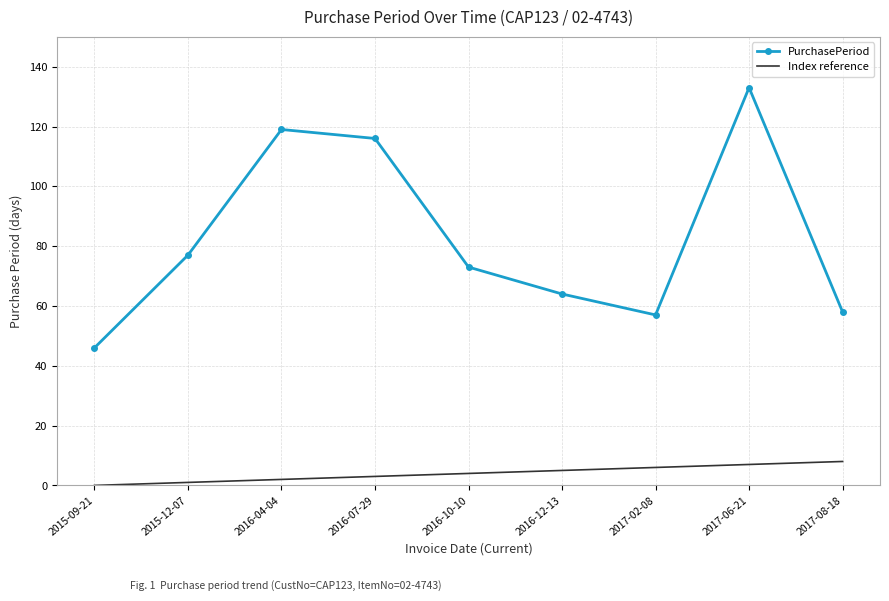

Which series has the largest total across all categories?

PurchasePeriod